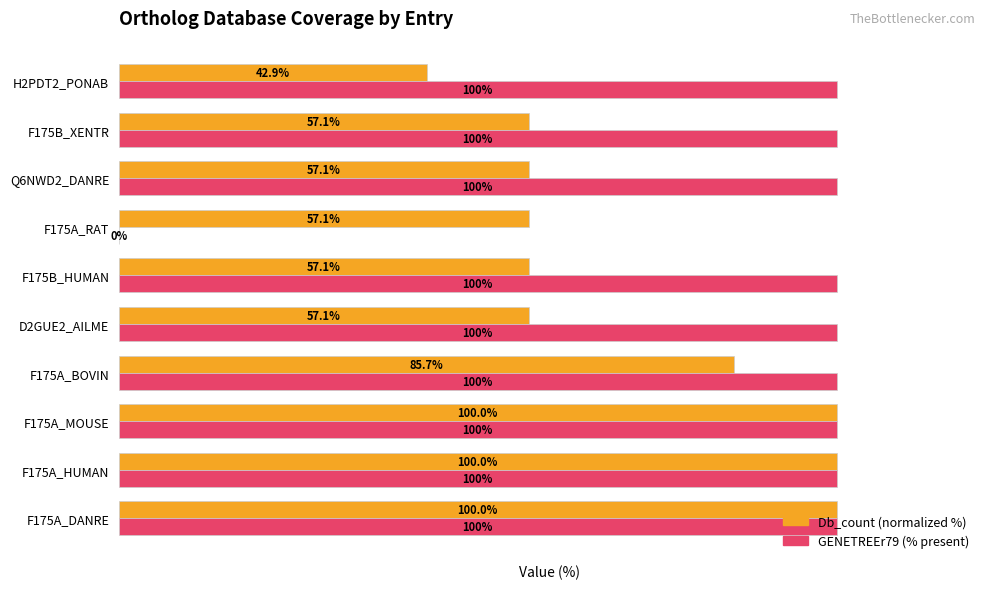

Between F175B_HUMAN and H2PDT2_PONAB, which series saw the biggest shift?

Db_count (normalized %)